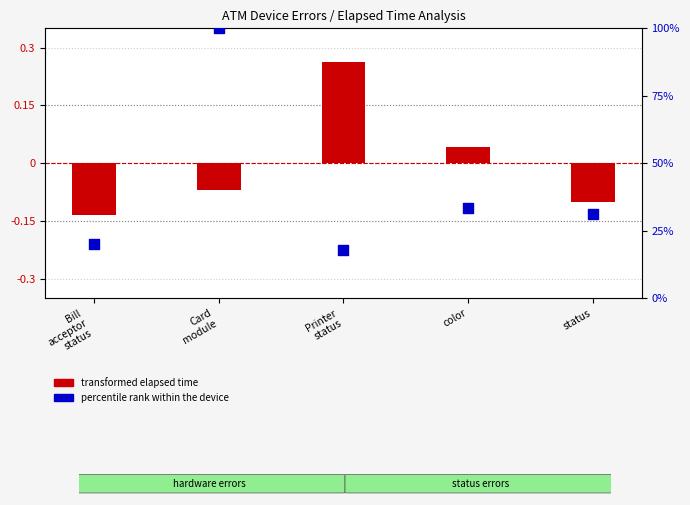

Which series has the largest total across all categories?

percentile rank within the device